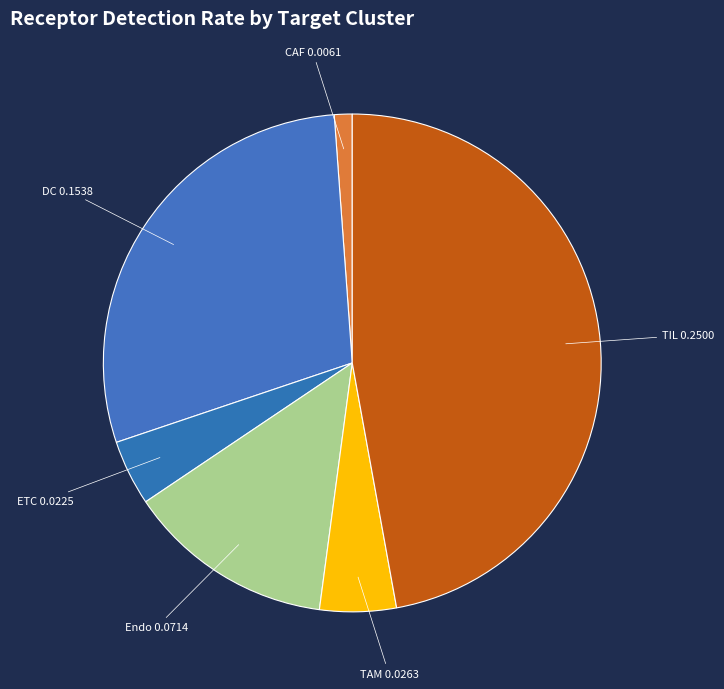

Count the number of slices in the pie.

6